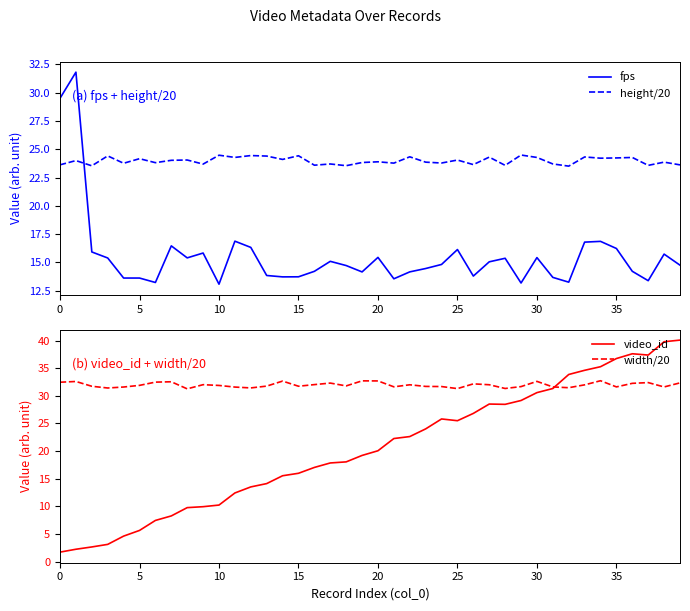

What is the lowest value of the width/20 series?

31.3